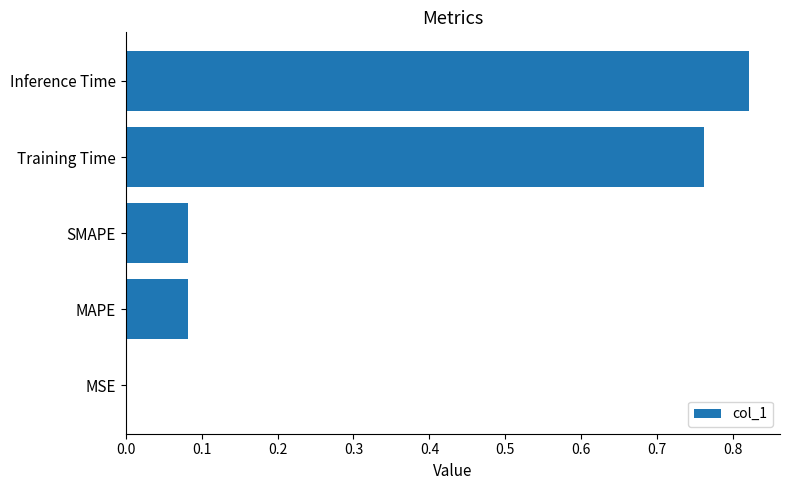

The chart shows a value of 0.0 at MAPE. True or false?

False